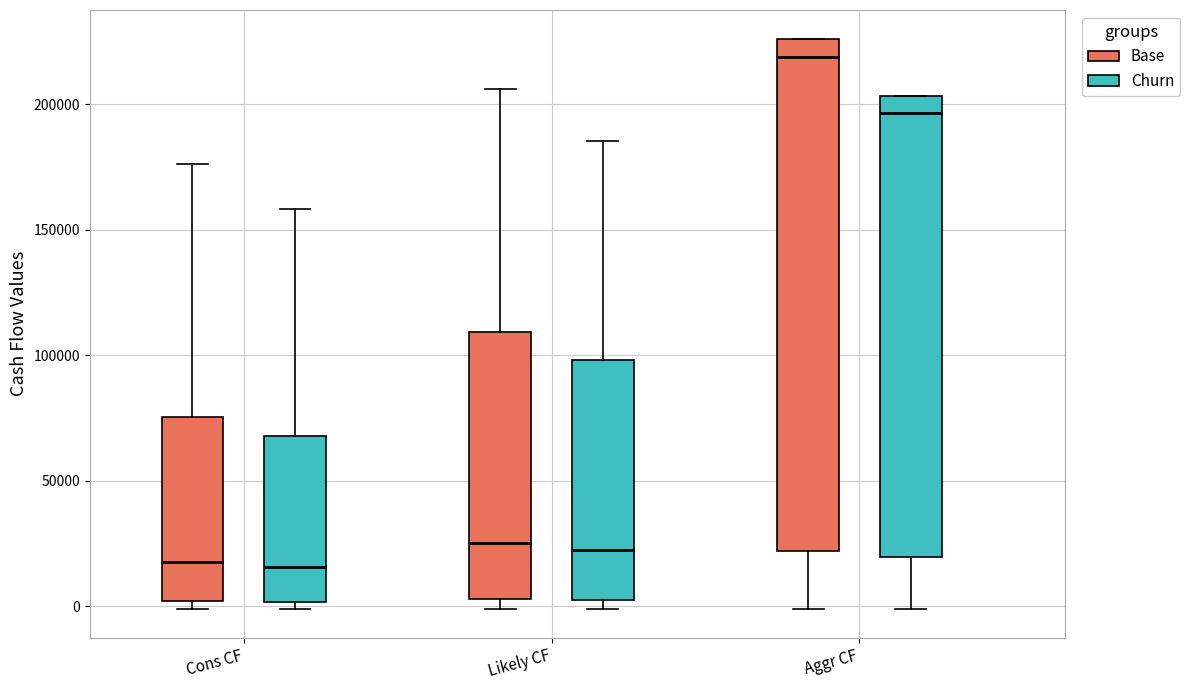

Reading left to right, read every box against the y-axis: the position of its median line, the range the box covers, and the ends of its whiskers. The values are not printed on the chart, so give them approximately, as read against the axis.

Cons CF (Base): median 20000, box 0 to 75000, whiskers 0 (just below the box's lower edge) to 175000
Cons CF (Churn): median 15000, box 0 to 70000, whiskers 0 (just below the box's lower edge) to 160000
Likely CF (Base): median 25000, box 5000 to 110000, whiskers 0 to 205000
Likely CF (Churn): median 20000, box 0 to 100000, whiskers 0 (just below the box's lower edge) to 185000
Aggr CF (Base): median 220000, box 20000 to 225000, whiskers 0 to 225000
Aggr CF (Churn): median 195000, box 20000 to 205000, whiskers 0 to 205000